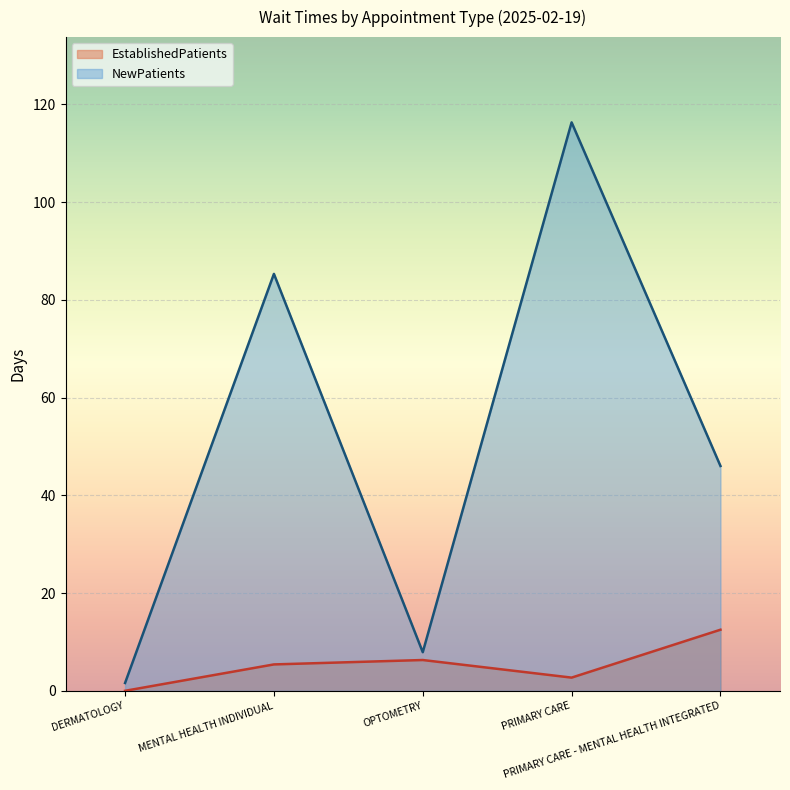

What is the difference between the EstablishedPatients values at PRIMARY CARE - MENTAL HEALTH INTEGRATED and OPTOMETRY?

6.2